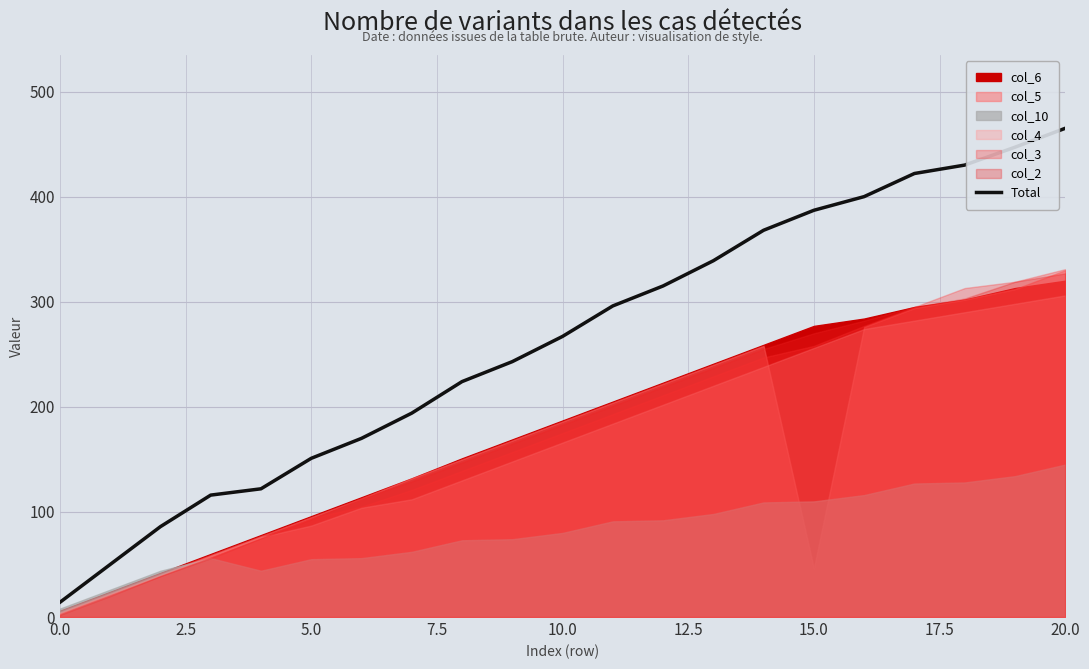

Does the chart have visible grid lines?

Yes